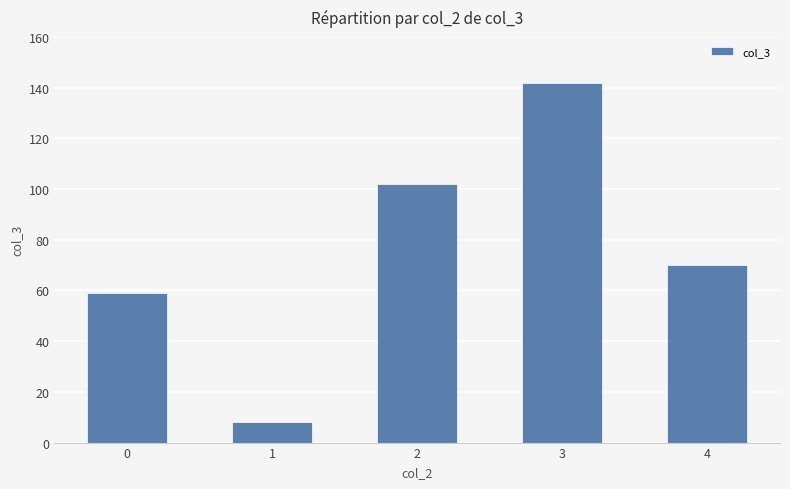

What is the ratio of the value at 2 to the value at 3?

0.7